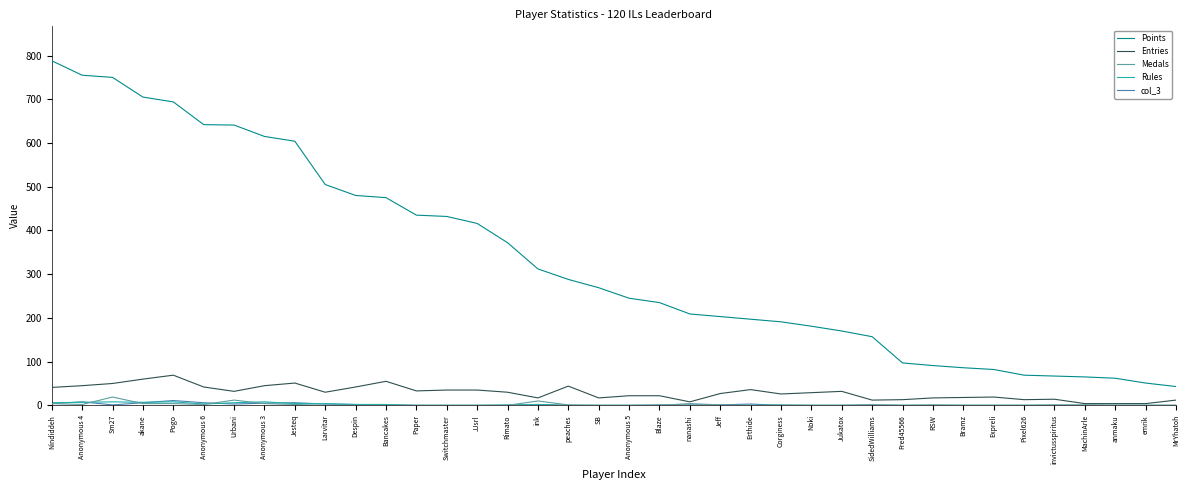

Does the chart have visible grid lines?

No